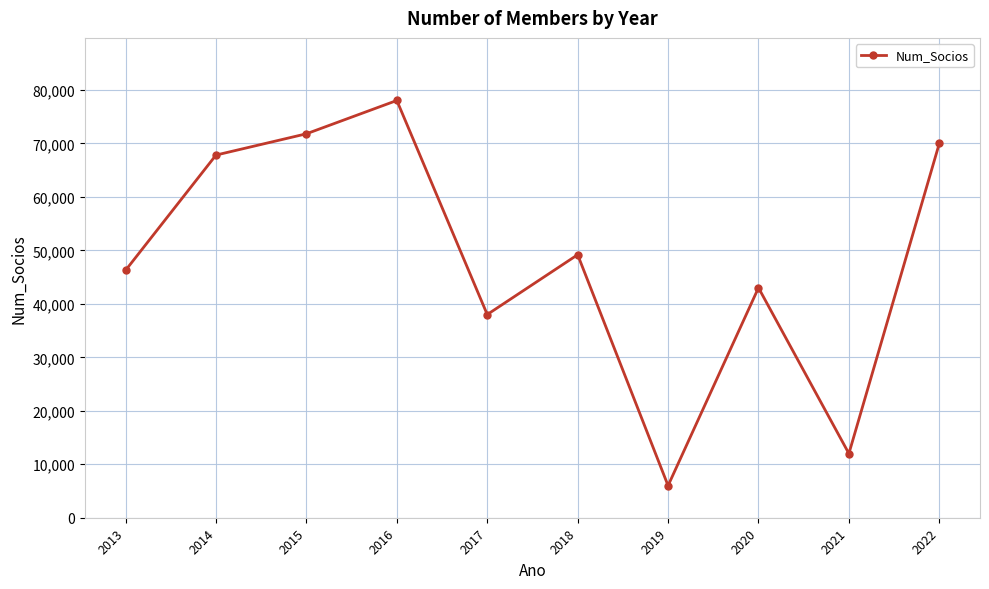

Which label corresponds to the smallest value in the chart?

2019